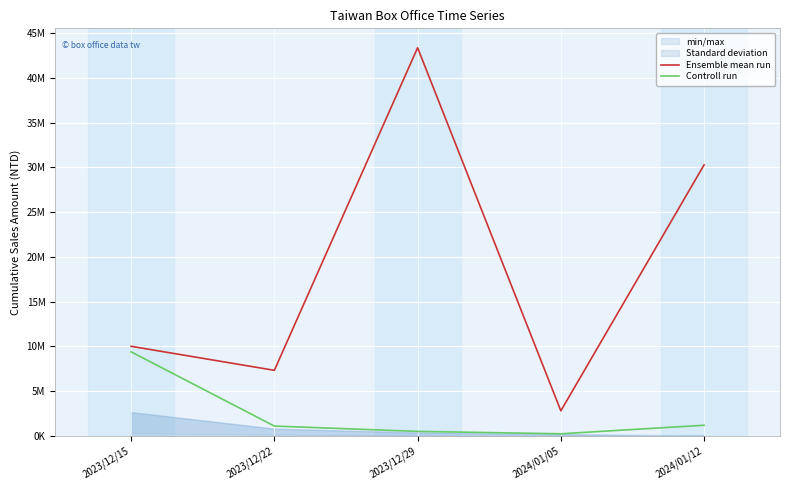

True or false: Ensemble mean run and Controll run cross at least once.

False